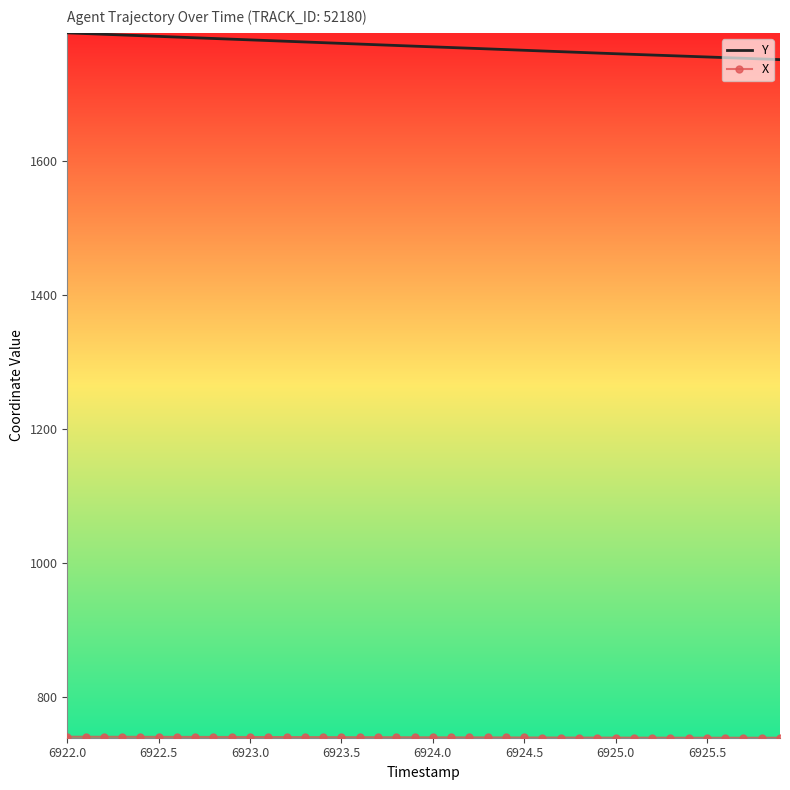

How many series are shown in this chart?

2